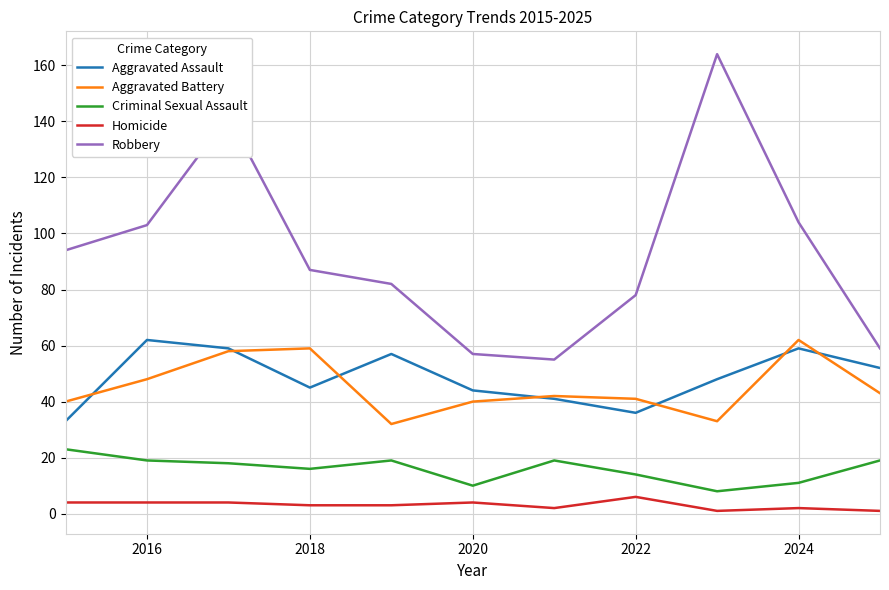

True or false: Robbery and Criminal Sexual Assault cross at least once.

False